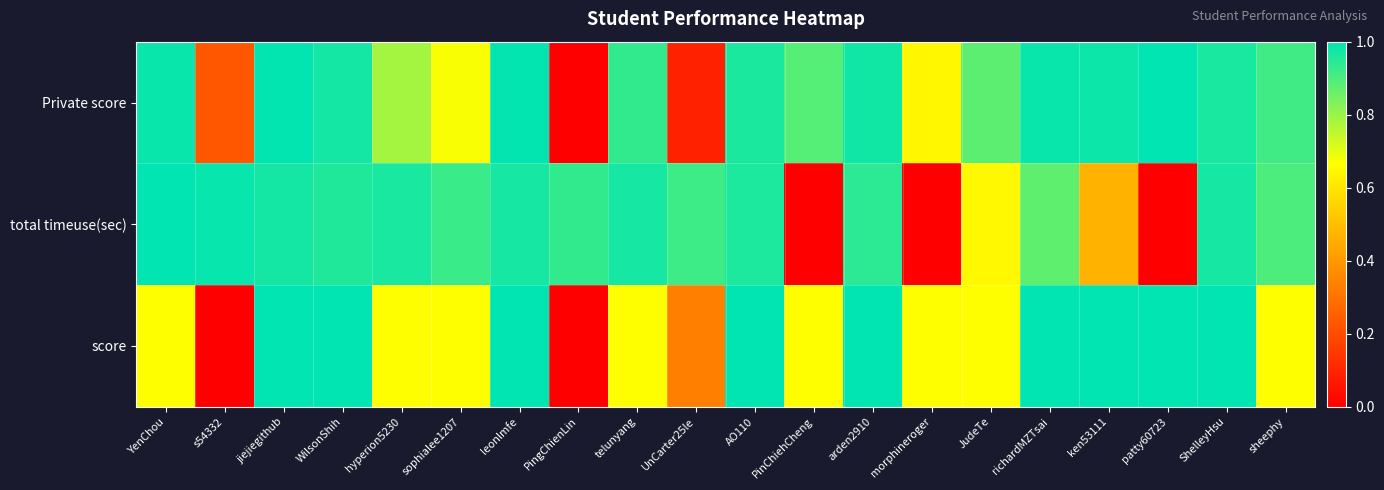

Reading right to left, transcribe all the data shown in this chart.

Private score: sheephy=0.9	ShelleyHsu=1.0	patty60723=1.0	ken53111=1.0	richardMZTsai=1.0	JudeTe=0.9	morphineroger=0.6	arden2910=1.0	PinChiehCheng=0.9	AO110=1.0	UnCarter25le=0.1	telunyang=0.9	PingChienLin=0.0	leonlmfe=1.0	sophialee1207=0.7	hyperion5230=0.8	WilsonShih=1.0	jiejiegithub=1.0	s54332=0.2	YenChou=1.0
total timeuse(sec): sheephy=0.9	ShelleyHsu=1.0	patty60723=0.0	ken53111=0.5	richardMZTsai=0.9	JudeTe=0.6	morphineroger=0.0	arden2910=0.9	PinChiehCheng=0.0	AO110=1.0	UnCarter25le=0.9	telunyang=1.0	PingChienLin=0.9	leonlmfe=1.0	sophialee1207=0.9	hyperion5230=1.0	WilsonShih=1.0	jiejiegithub=1.0	s54332=1.0	YenChou=1.0
score: sheephy=0.7	ShelleyHsu=1.0	patty60723=1.0	ken53111=1.0	richardMZTsai=1.0	JudeTe=0.7	morphineroger=0.7	arden2910=1.0	PinChiehCheng=0.7	AO110=1.0	UnCarter25le=0.3	telunyang=0.7	PingChienLin=0.0	leonlmfe=1.0	sophialee1207=0.7	hyperion5230=0.7	WilsonShih=1.0	jiejiegithub=1.0	s54332=0.0	YenChou=0.7